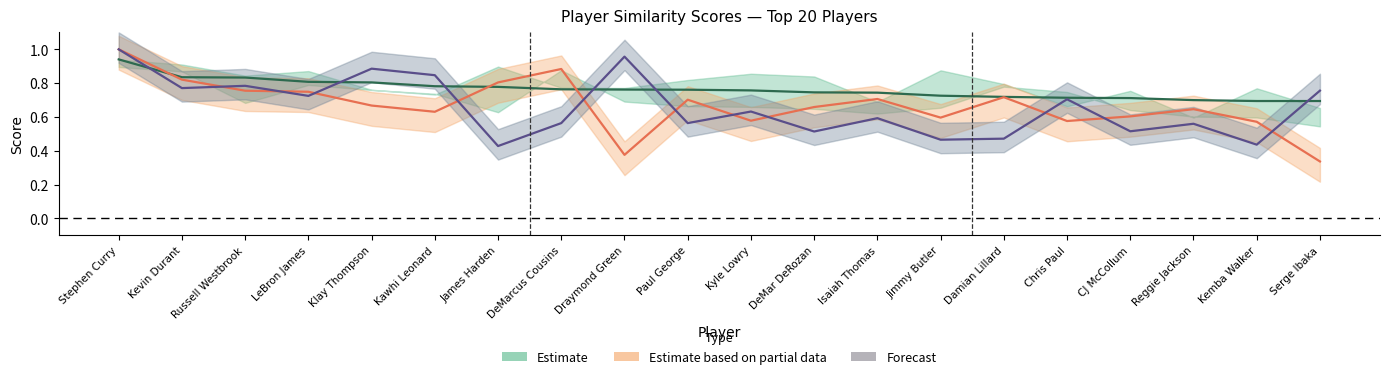

Does the chart have visible grid lines?

No